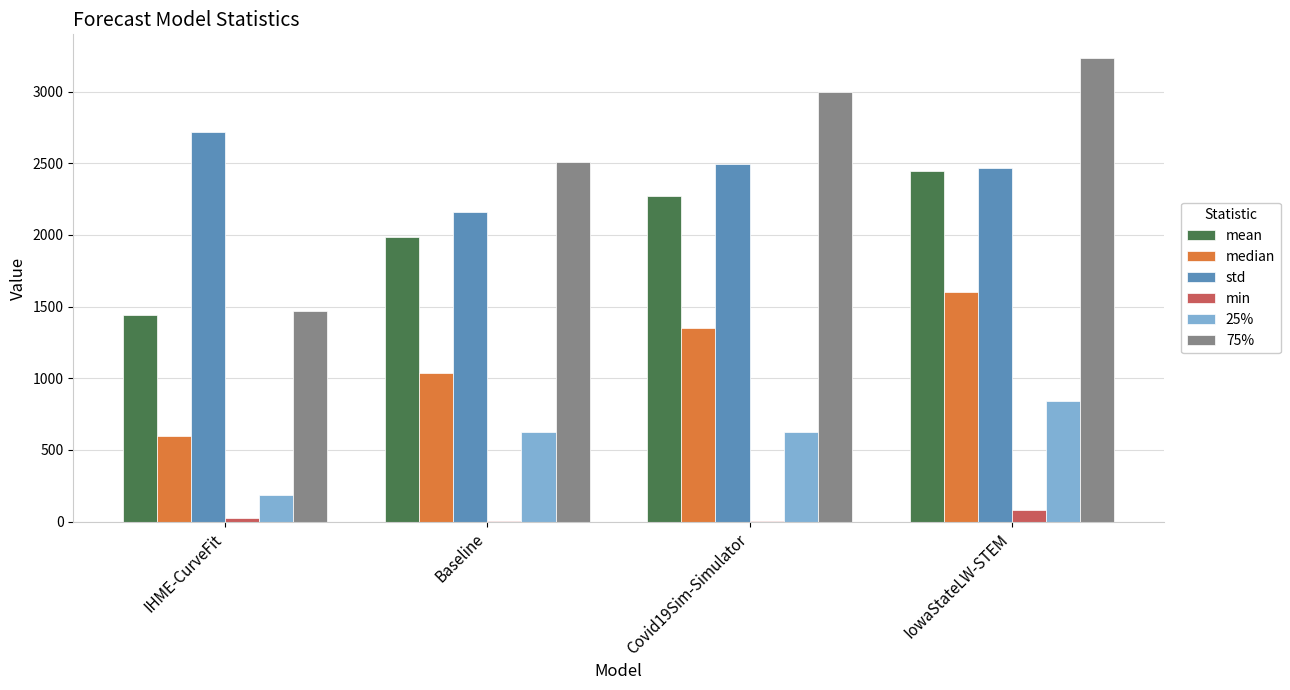

Which series has the largest total across all categories?

75%